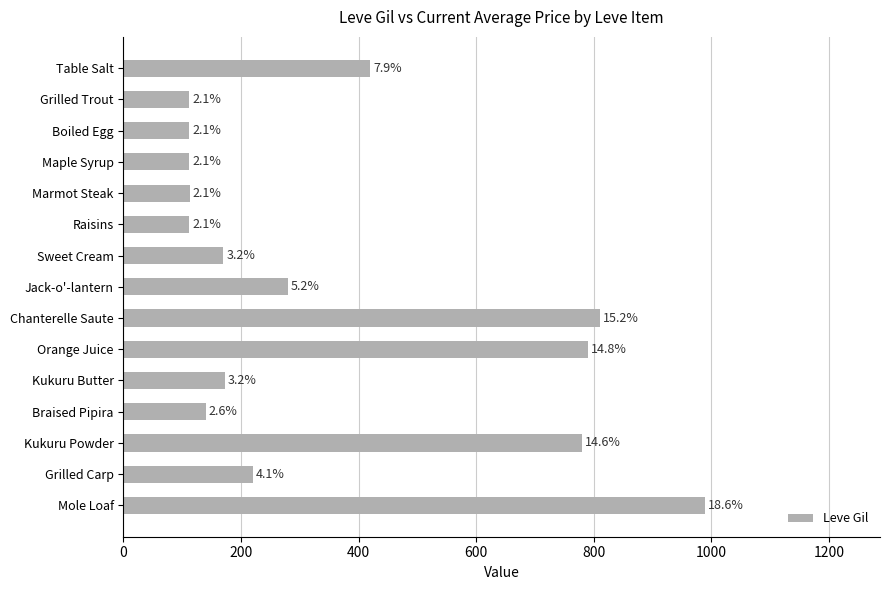

Does the chart contain any negative values?

No